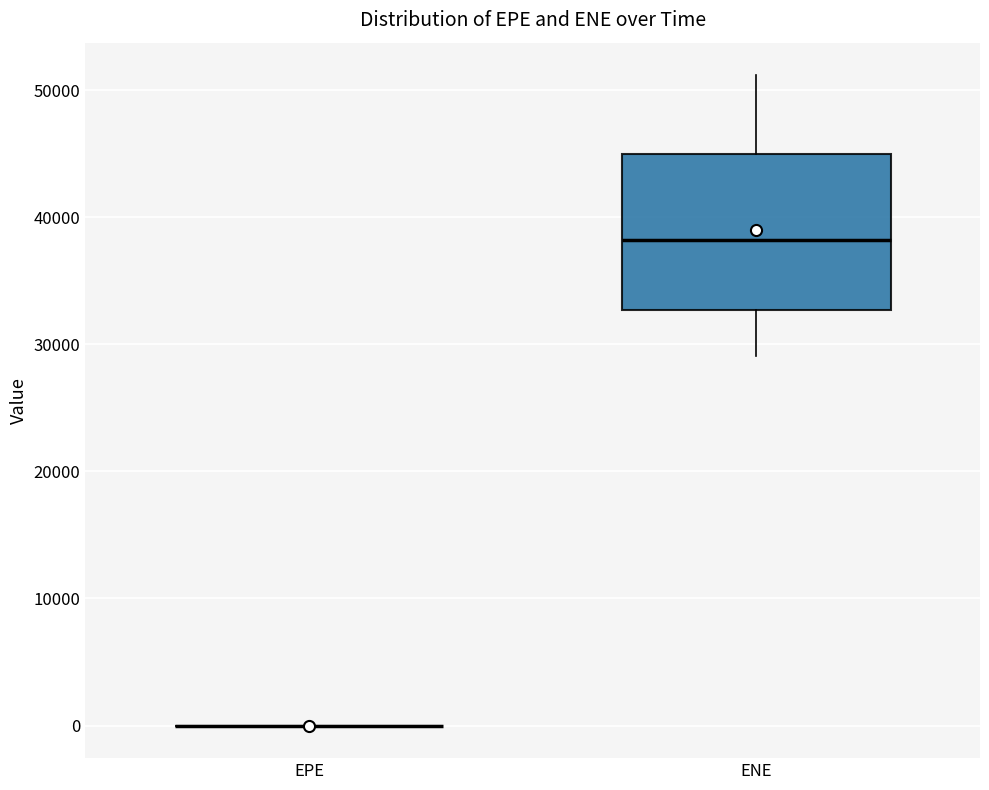

Reading left to right, read every box against the y-axis: the position of its median line, the range the box covers, and the ends of its whiskers. The values are not printed on the chart, so give them approximately, as read against the axis.

EPE: box collapsed to a line at 0, whiskers 0 to 0
ENE: median 38000, box 33000 to 45000, whiskers 29000 to 51000